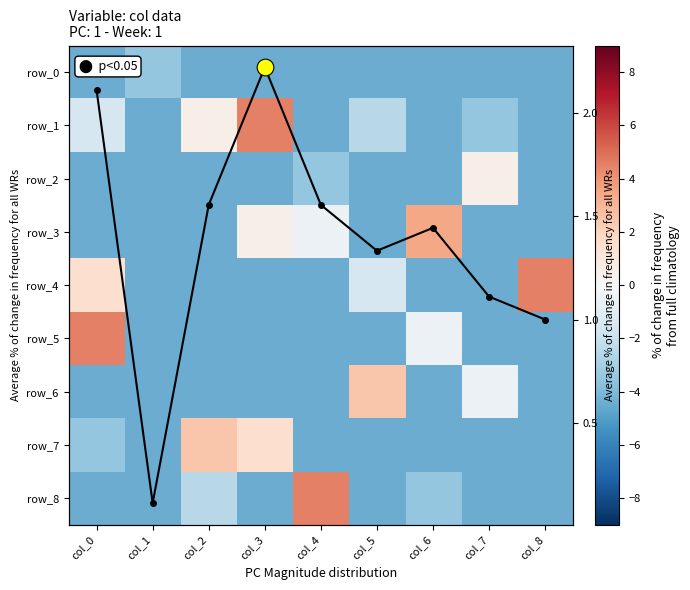

Rank the series by their maximum value, from lowest to highest.

row_0, row_2, column mean, row_6, row_7, row_3, row_1, row_4, row_5, row_8